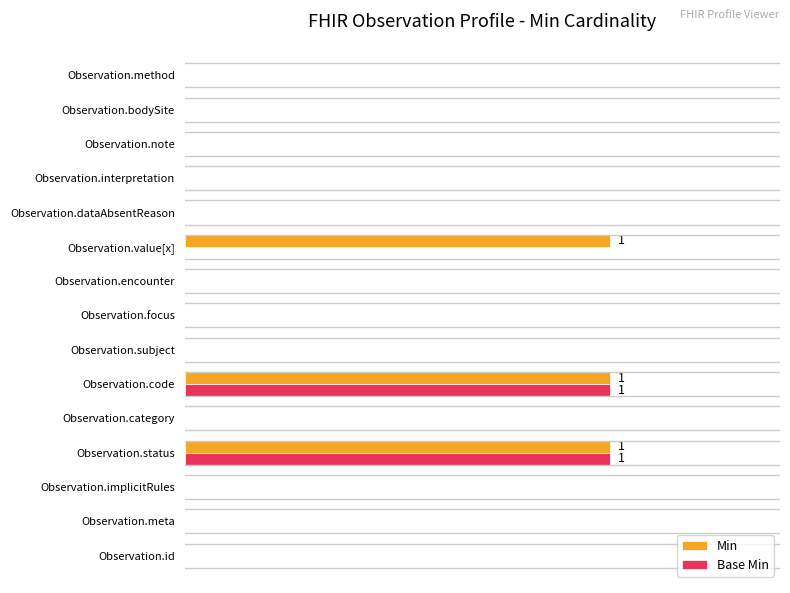

What are all the series names shown in the legend?

Min, Base Min